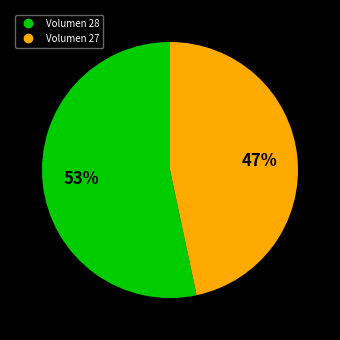

Does any single category account for the majority?

Yes